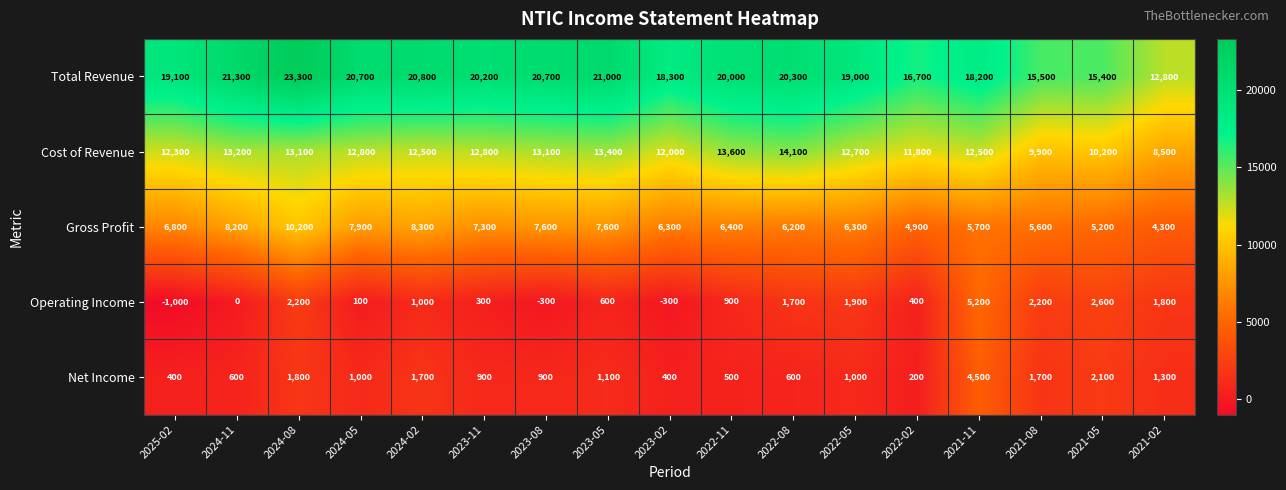

Which series has the widest spread of values?

Total Revenue